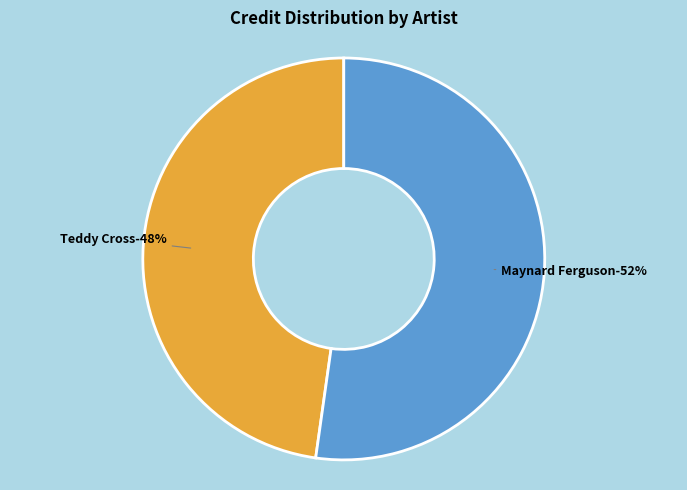

Rank the categories by value from lowest to highest.

Teddy Cross, Maynard Ferguson